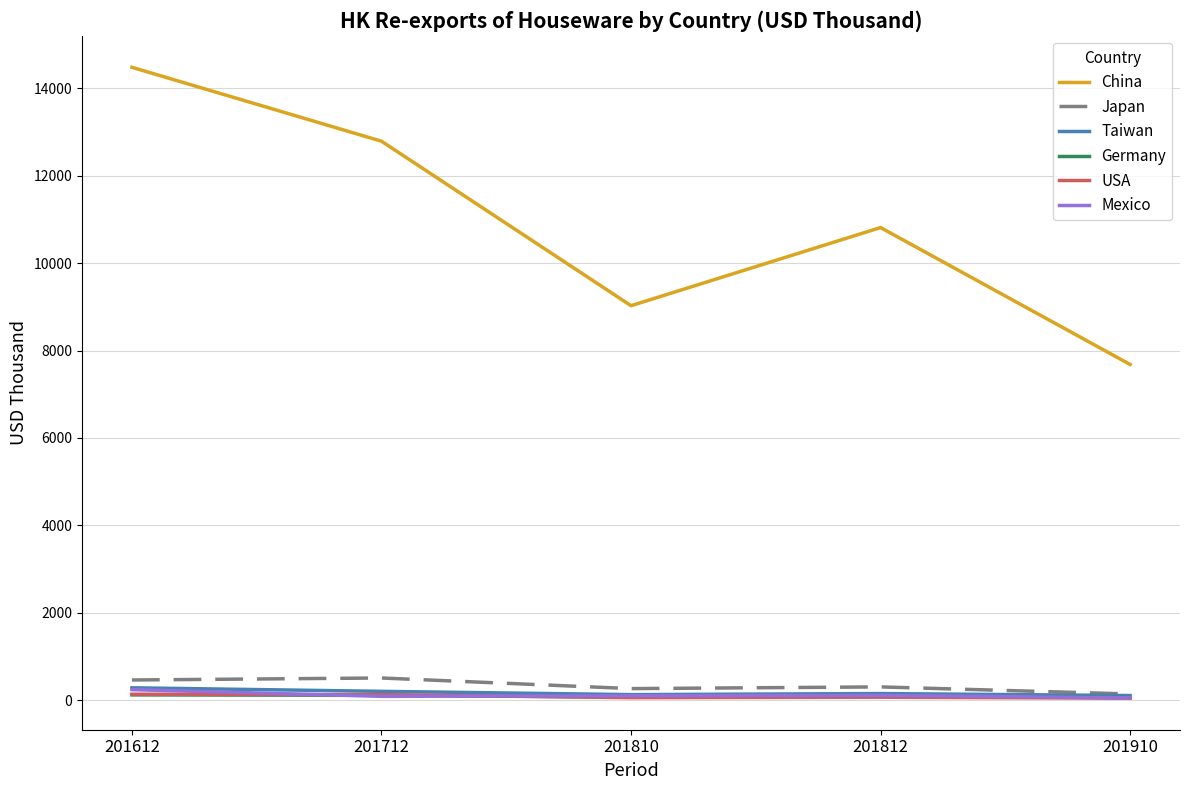

What is the sum of the Taiwan values at 201910 and 201810?

236.8